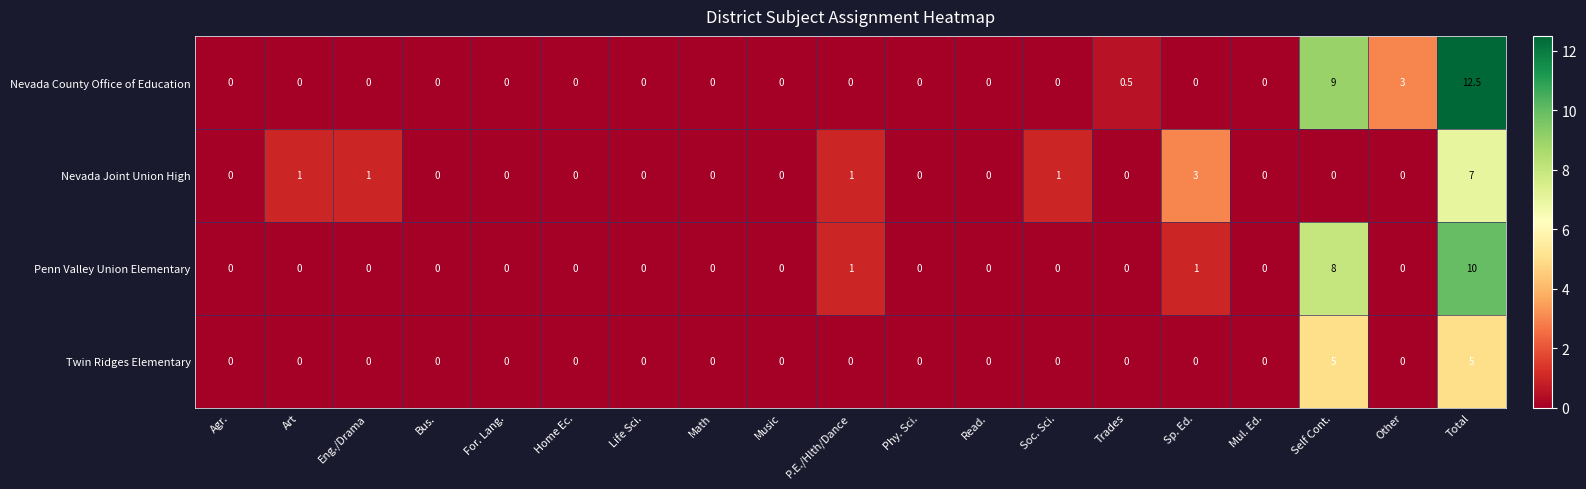

Is it true that Nevada County Office of Education equals 7.0 at Eng./Drama?

False